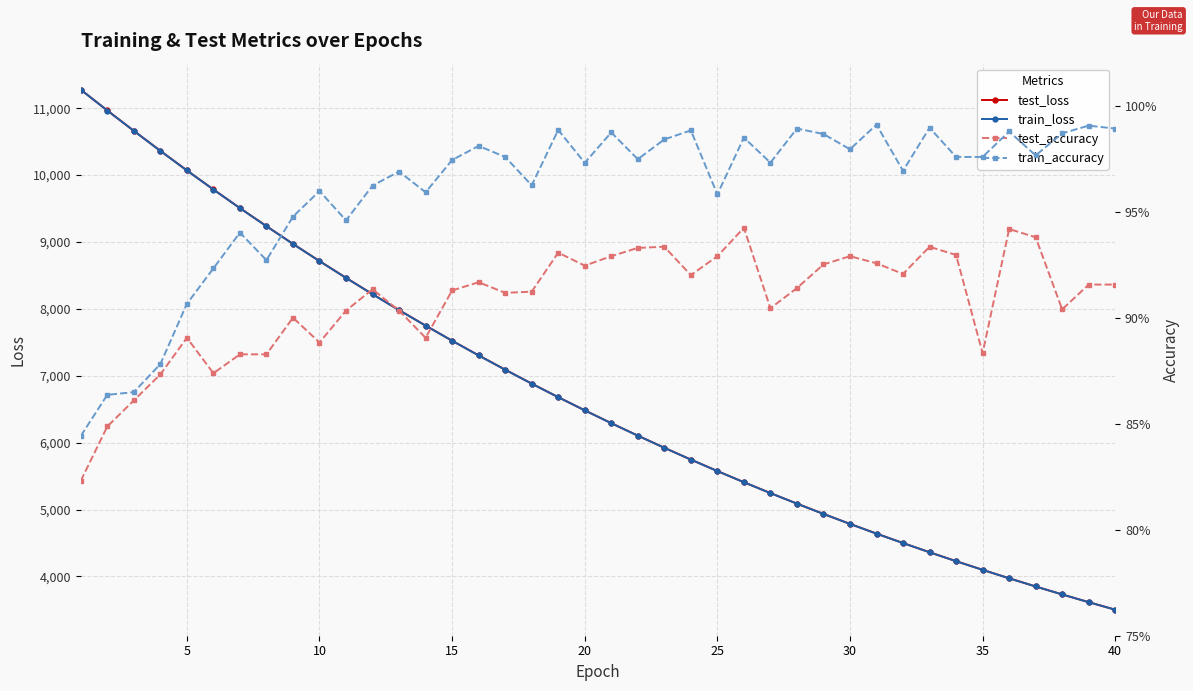

What is the maximum value for train_loss?

11276.6